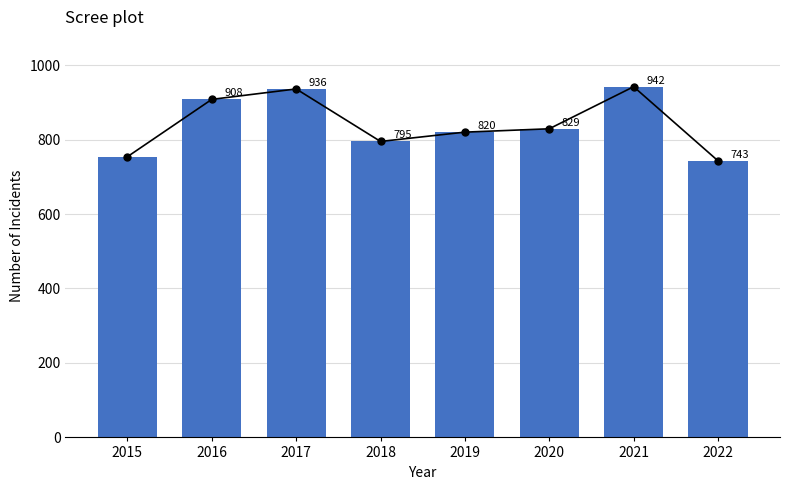

How many values are below 829?

4